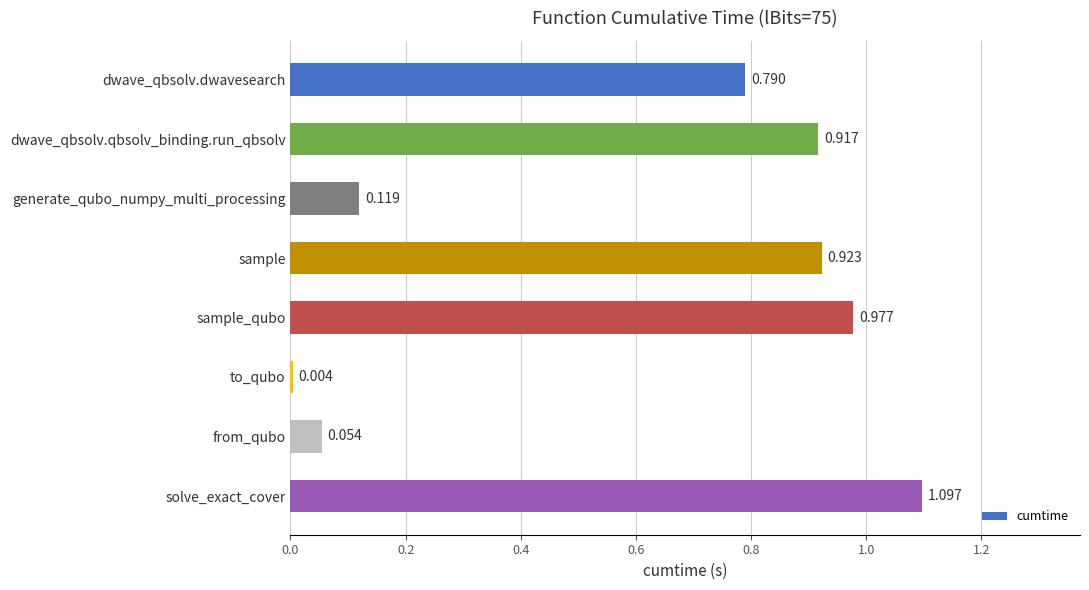

Where is the data nearest to the value 0?

to_qubo